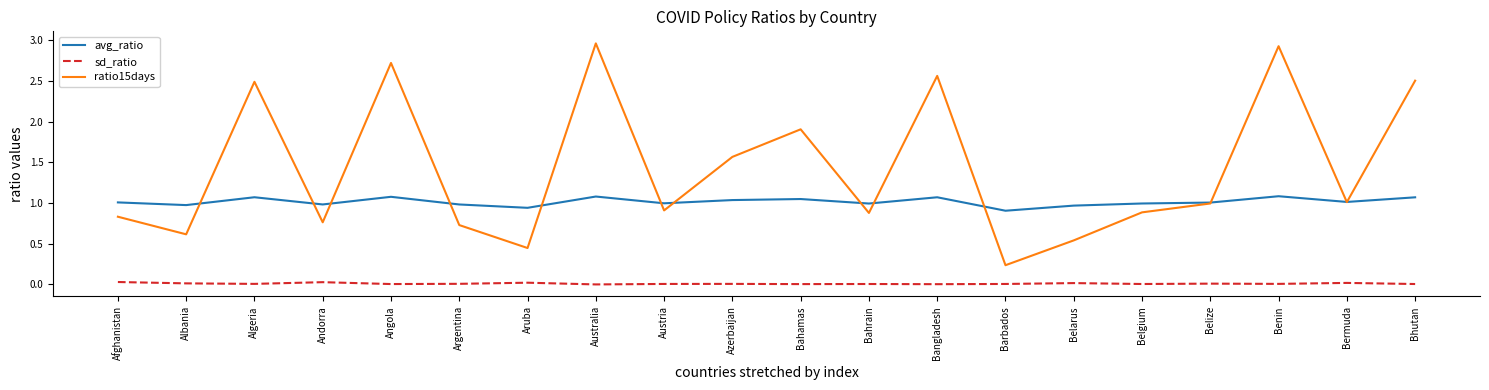

Which series has the largest total across all categories?

ratio15days